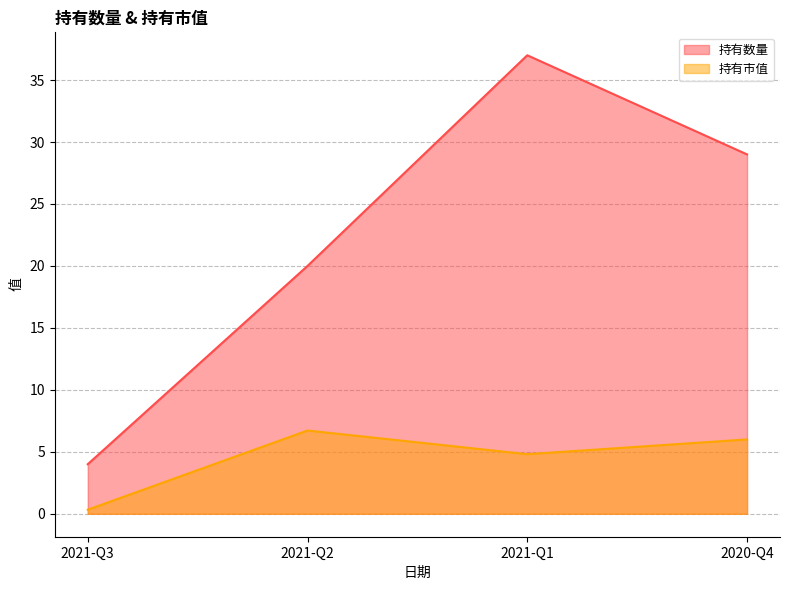

What are all the series names shown in the legend?

持有数量, 持有市值